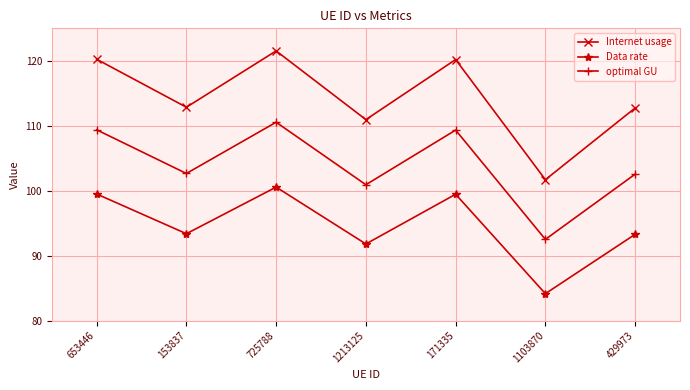

Which category has the highest value across all series?

725788